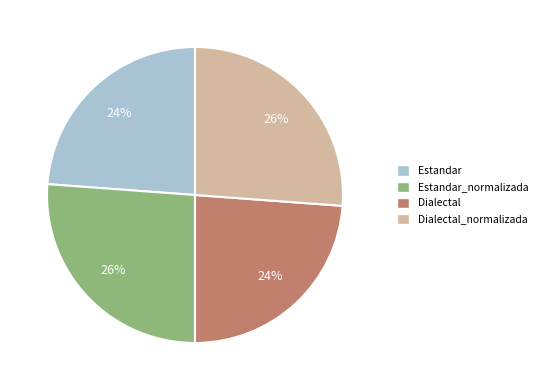

How many slices are in this pie chart?

4